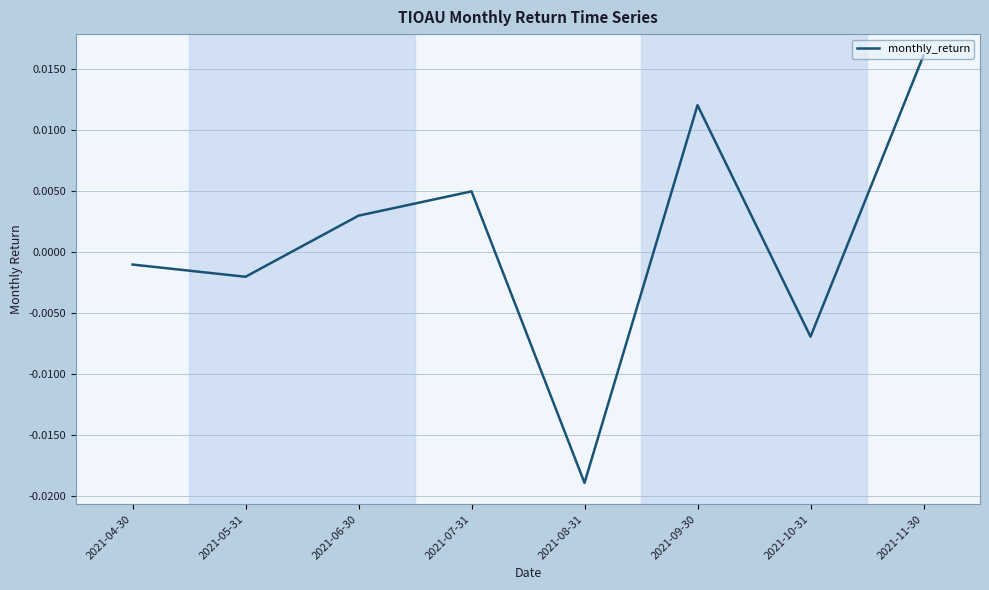

Rank the categories by value from highest to lowest.

2021-11-30, 2021-09-30, 2021-07-31, 2021-06-30, 2021-04-30, 2021-05-31, 2021-10-31, 2021-08-31